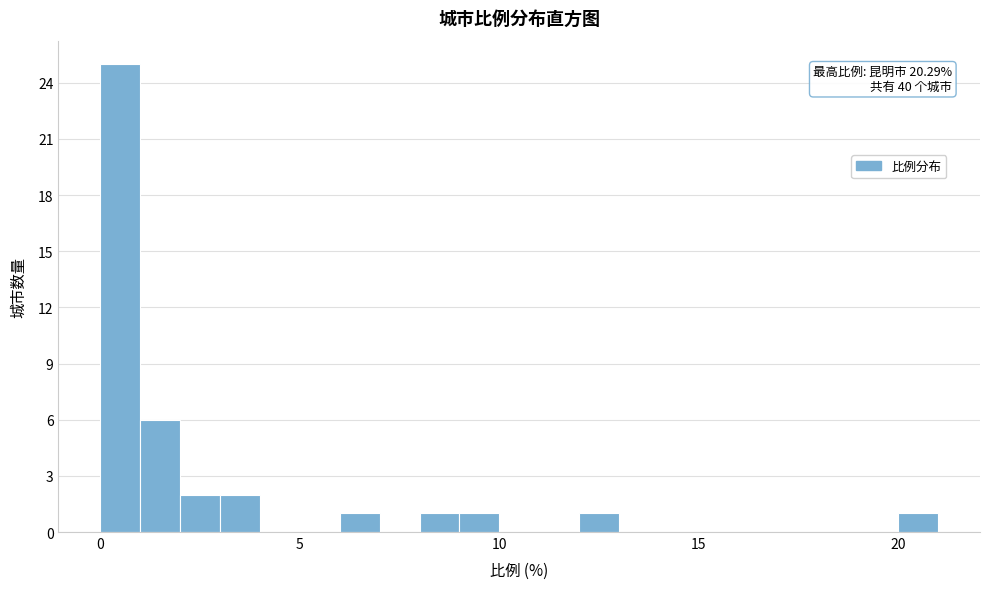

Around what value on the x-axis is the tallest bar? Give the approximate position of its centre, as read against the axis.

0.5